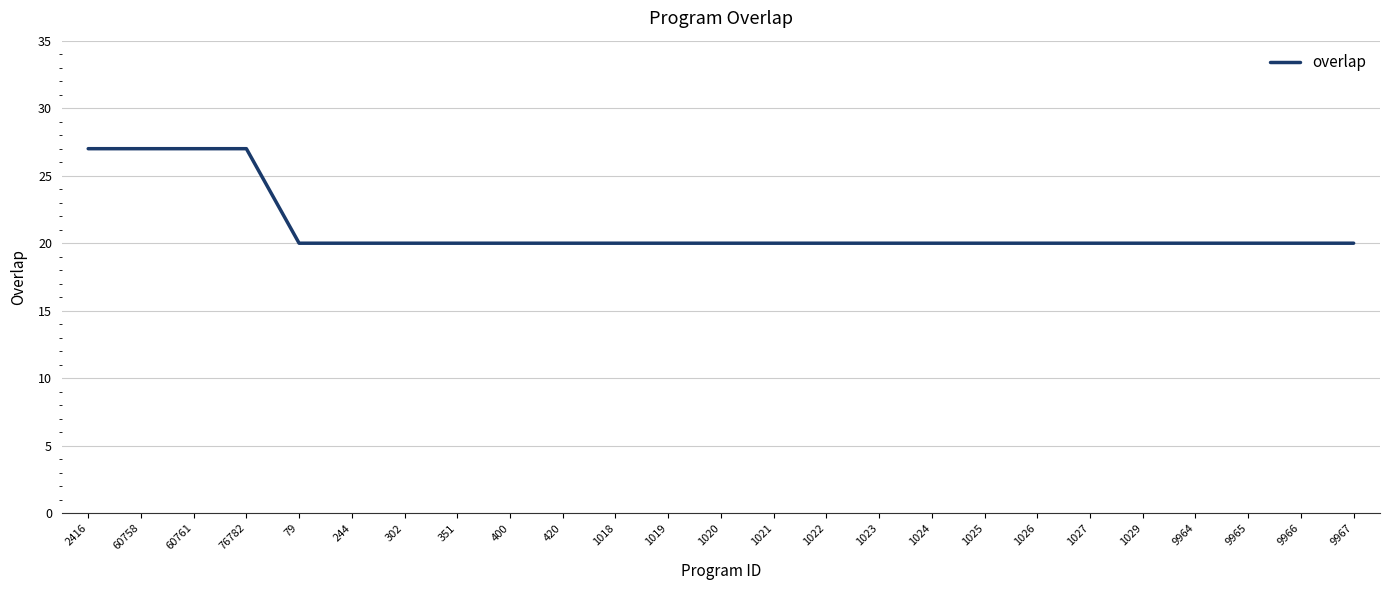

What position from the right is 1027?

6